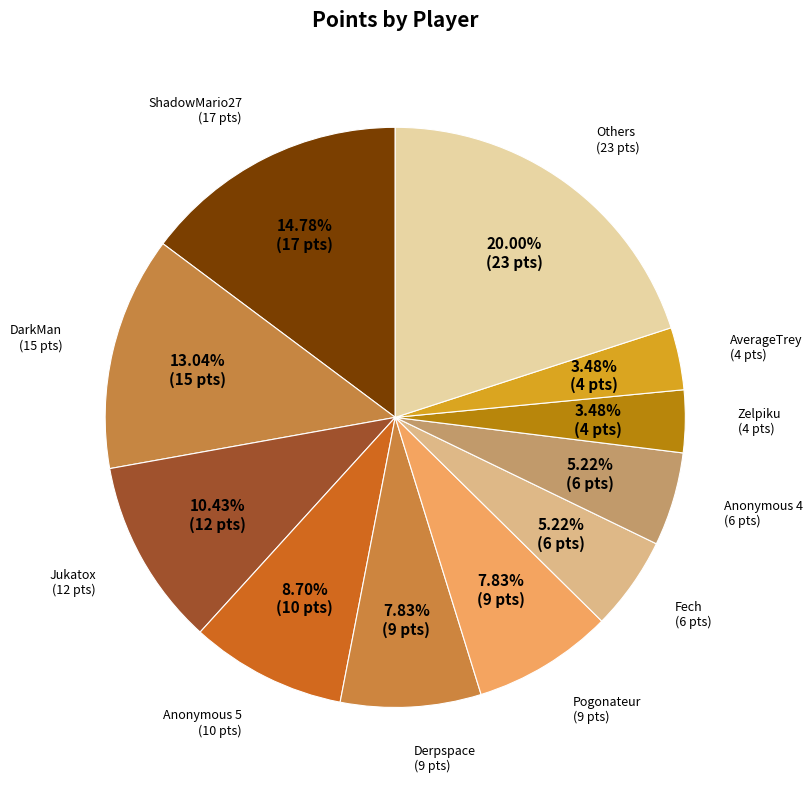

How many segments does this pie chart have?

11